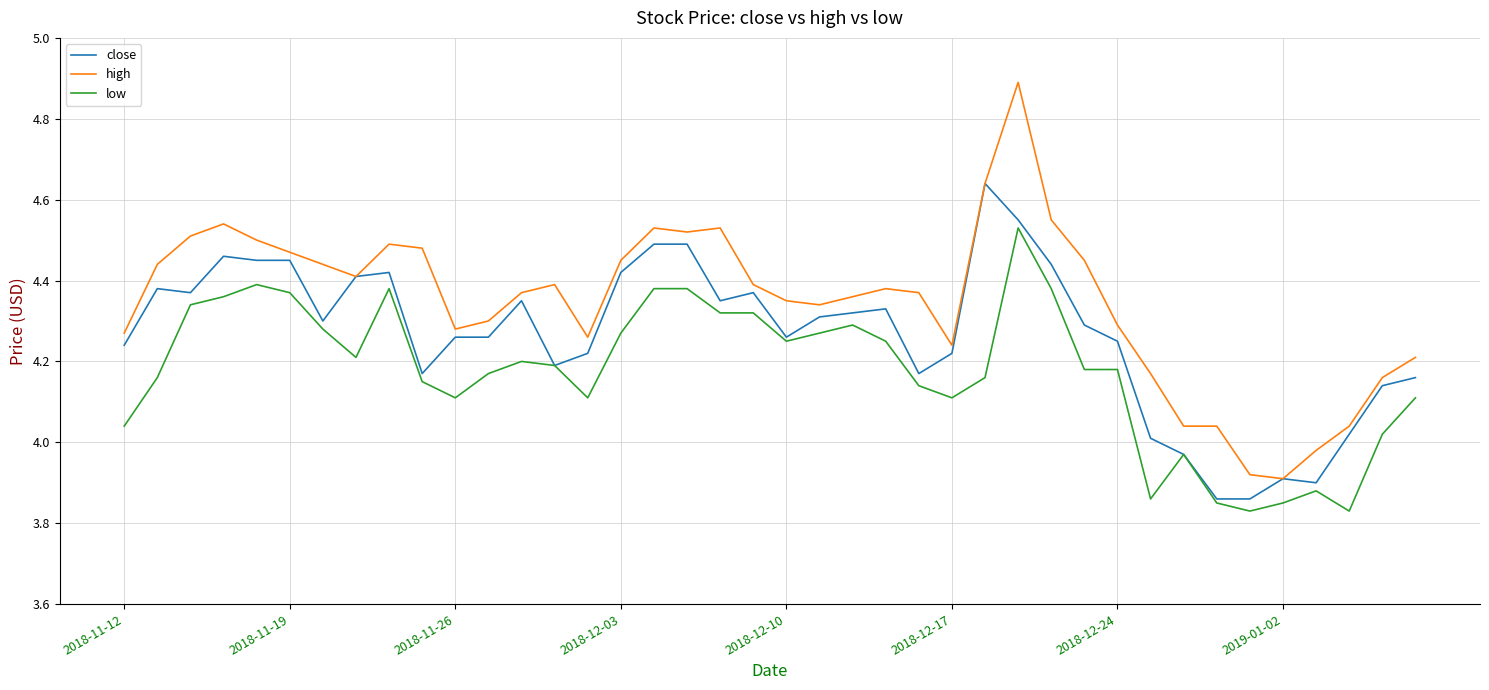

True or false: low and high intersect in this chart.

False